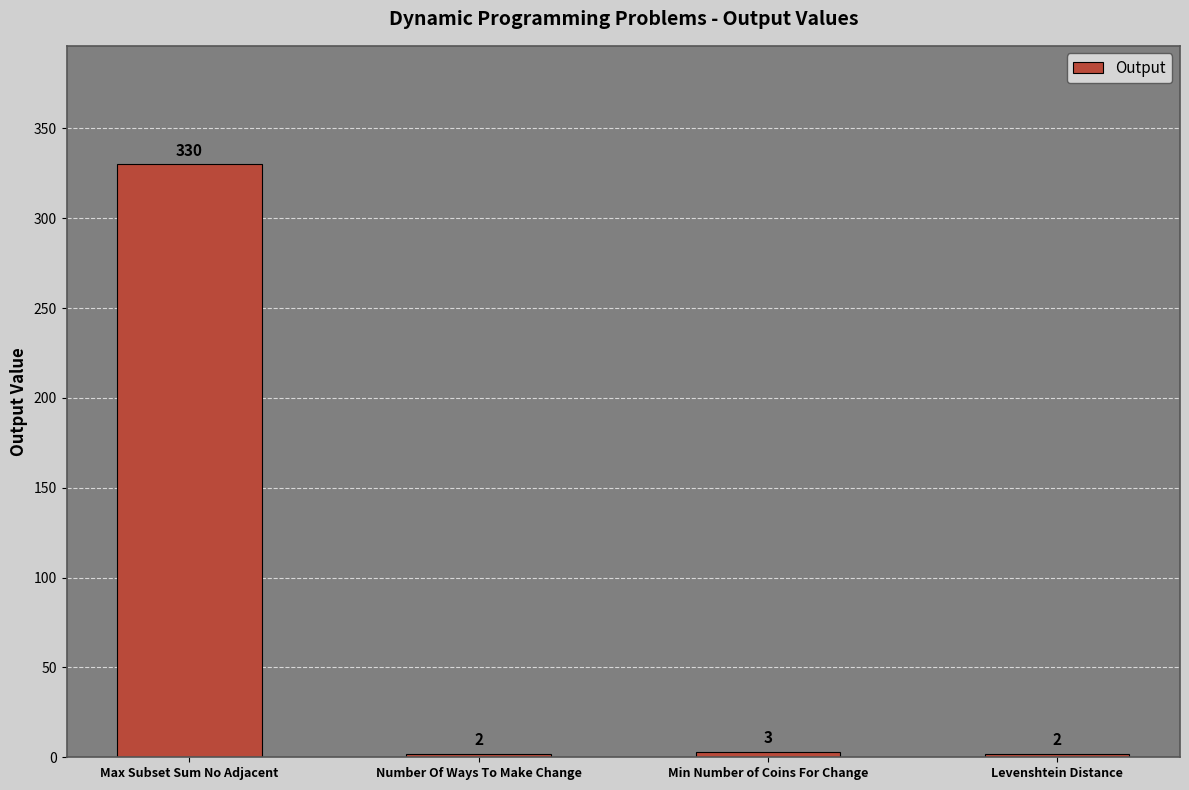

Read the value at Min Number of Coins For Change, to the nearest 5.

5